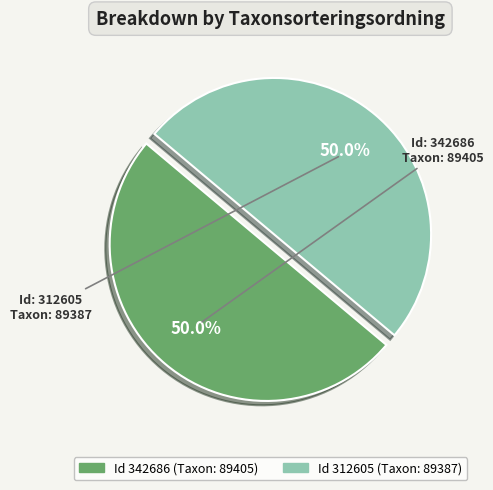

How many segments does this pie chart have?

2